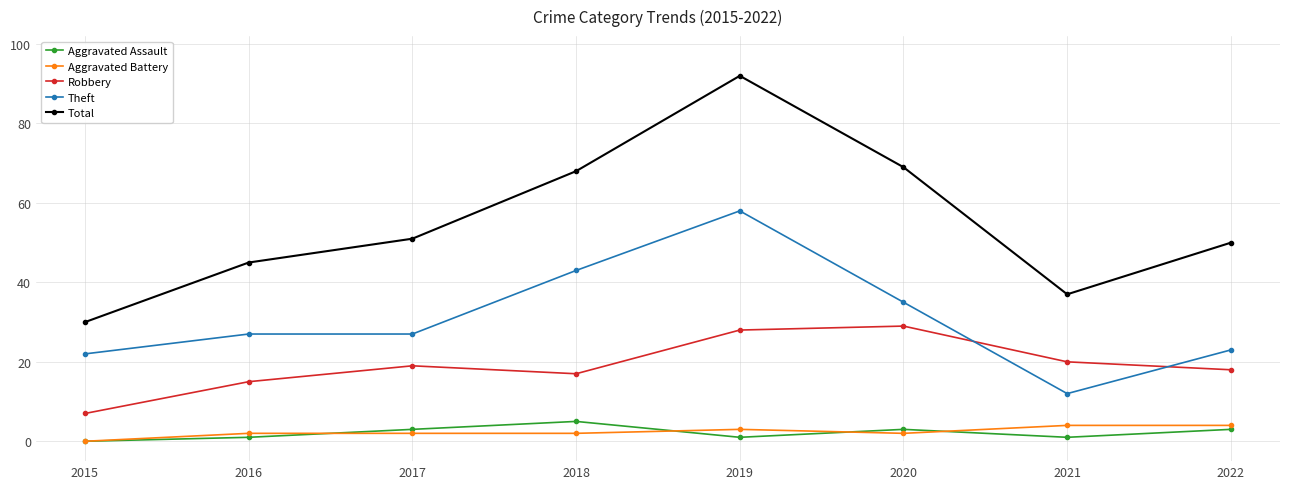

Between 2018 and 2022, which series saw the biggest shift?

Theft